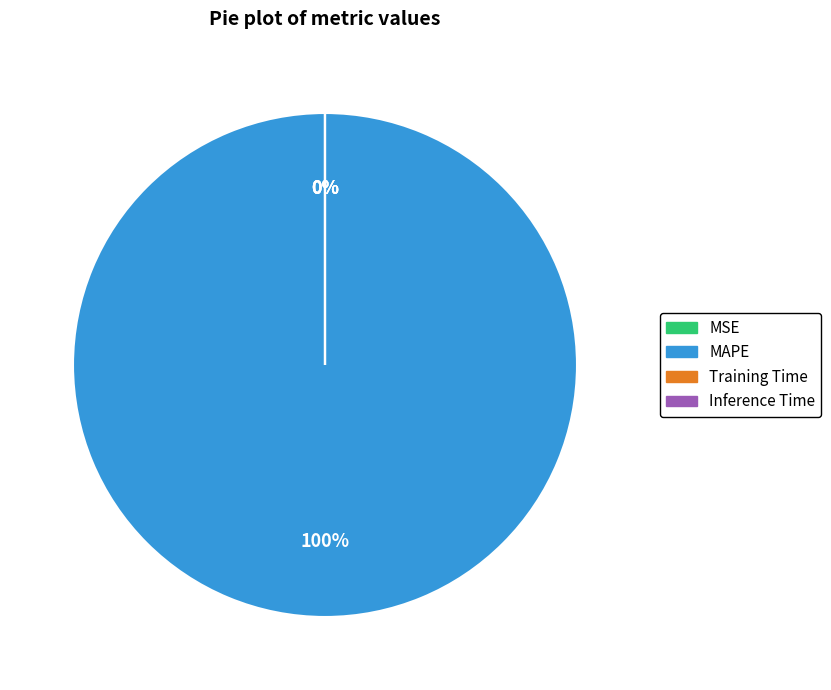

What is the change in value from MSE to Training Time?

-0.4